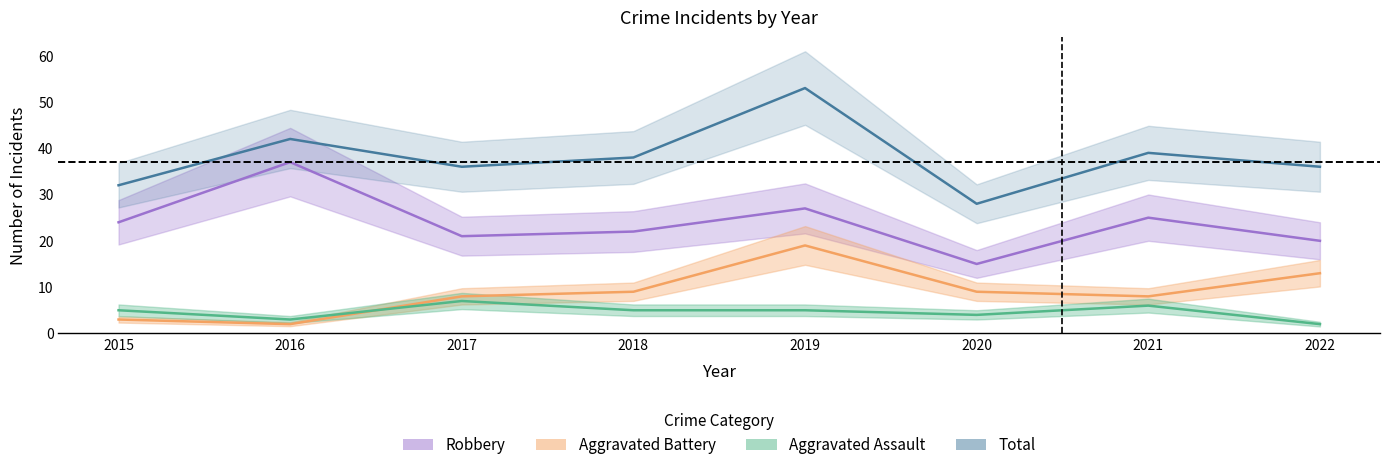

At 2017, list the series in order from smallest to largest.

Aggravated Assault, Aggravated Battery, Robbery, Total